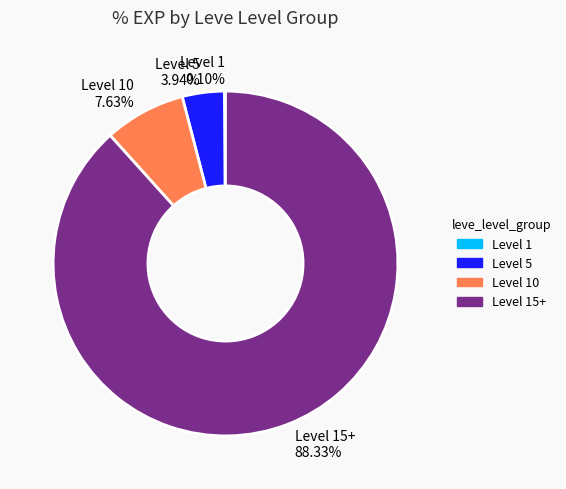

Does Level 15+ 88.33% account for over 50% of the chart?

Yes